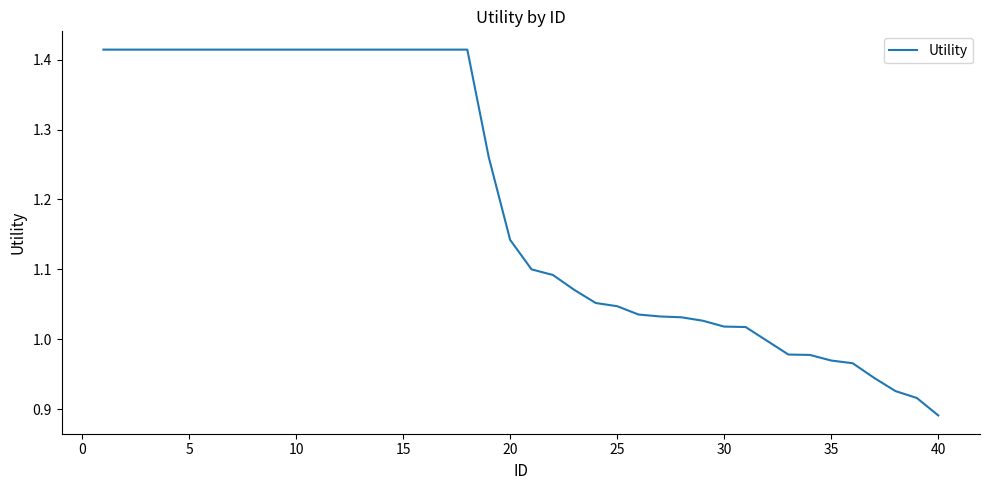

What is the difference between the maximum and minimum values?

0.5